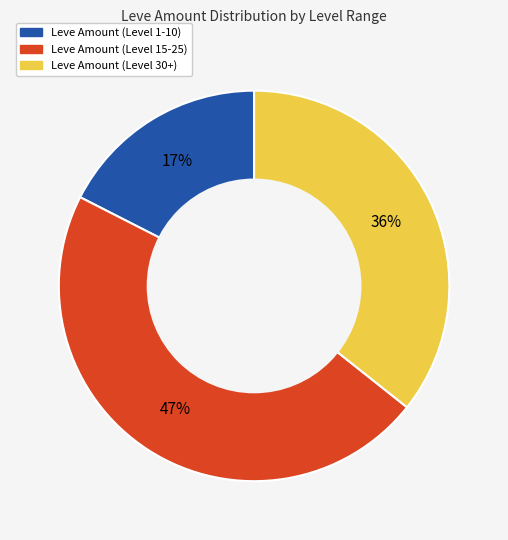

To the nearest percent, what is the average slice percentage?

33%